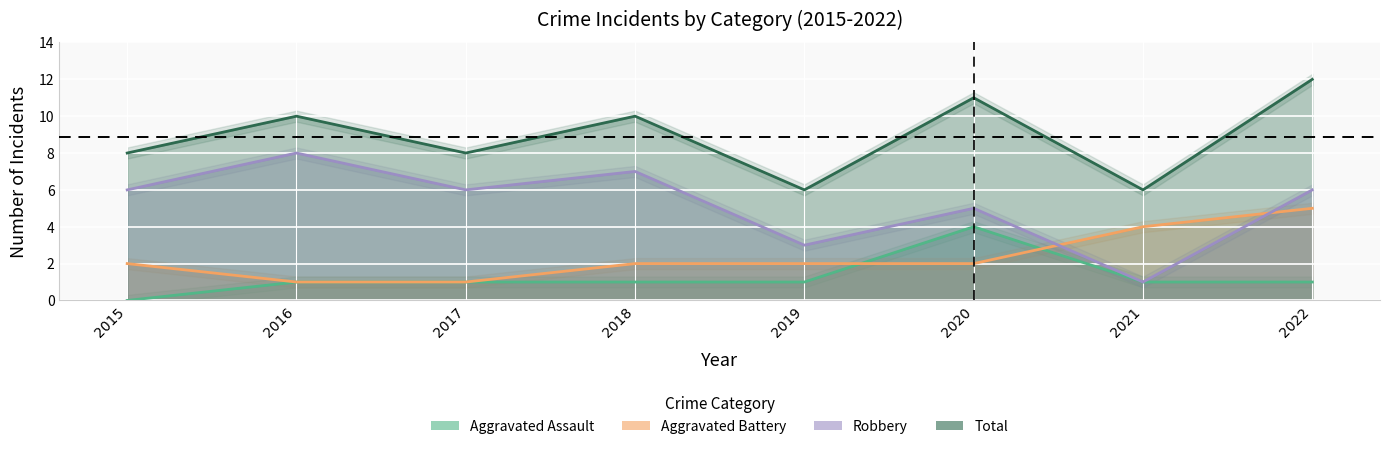

Where is the first local maximum for Robbery?

2016